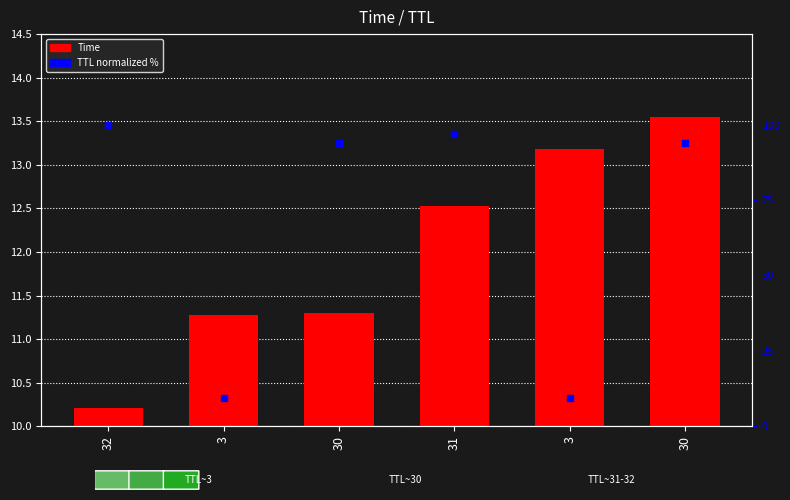

Which series reaches the minimum Y coordinate?

TTL (normalized %)